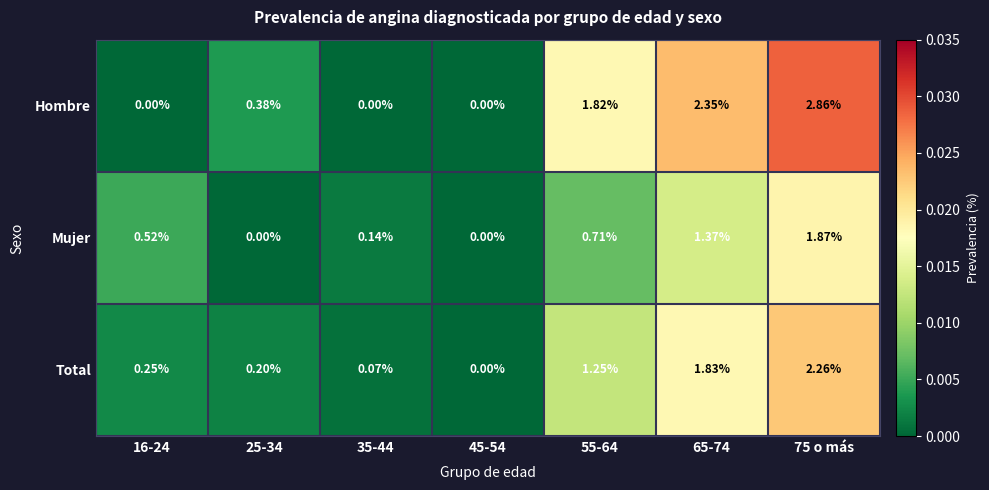

Which series has the largest total across all categories?

Hombre